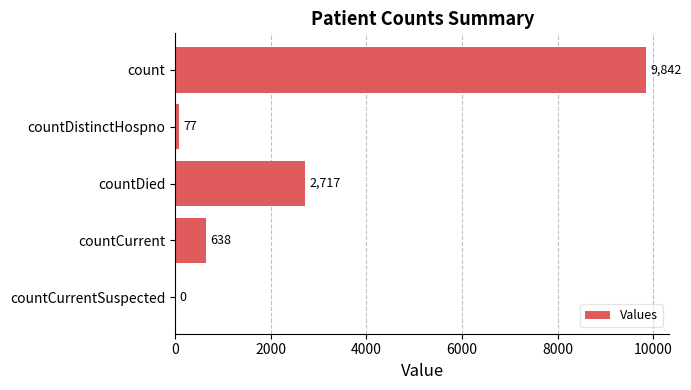

What is the sum of all values?

13274